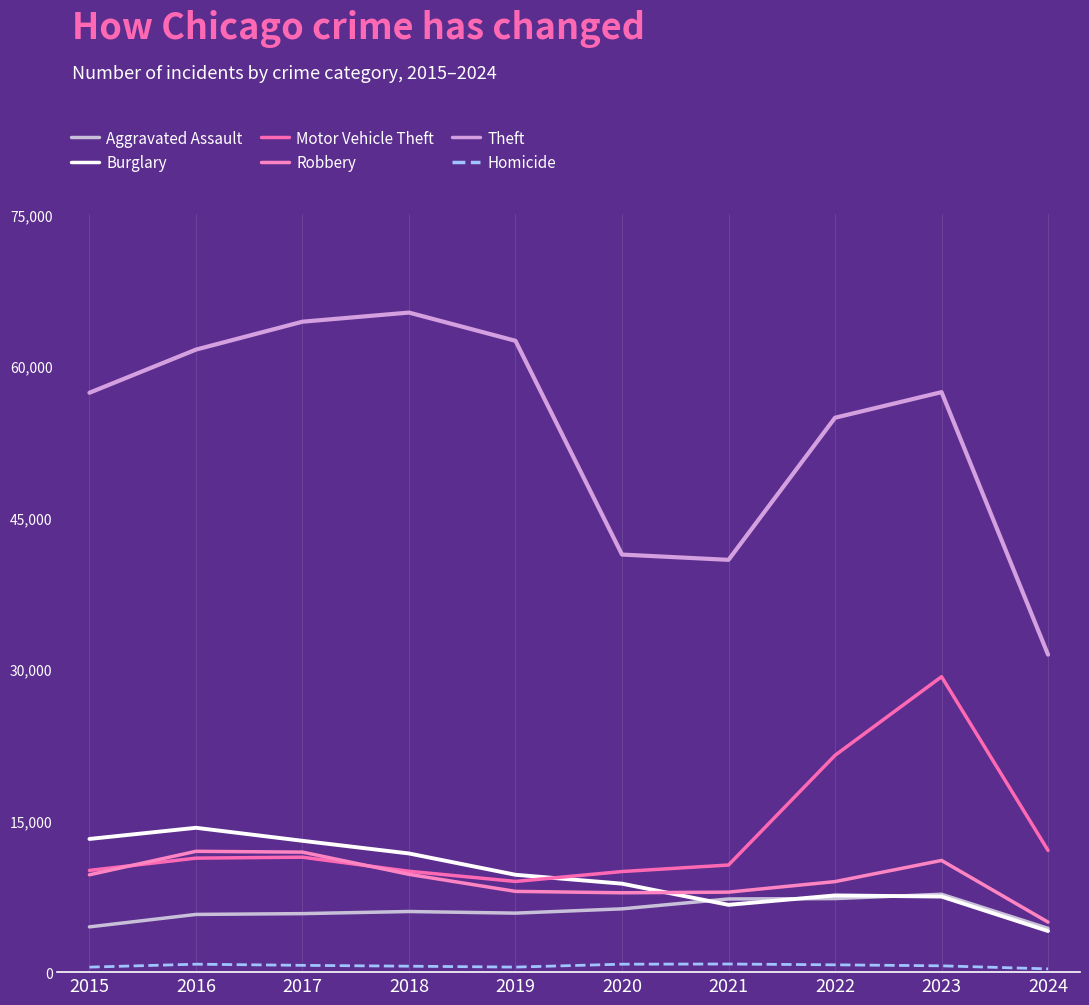

True or false: Burglary and Homicide cross at least once.

False